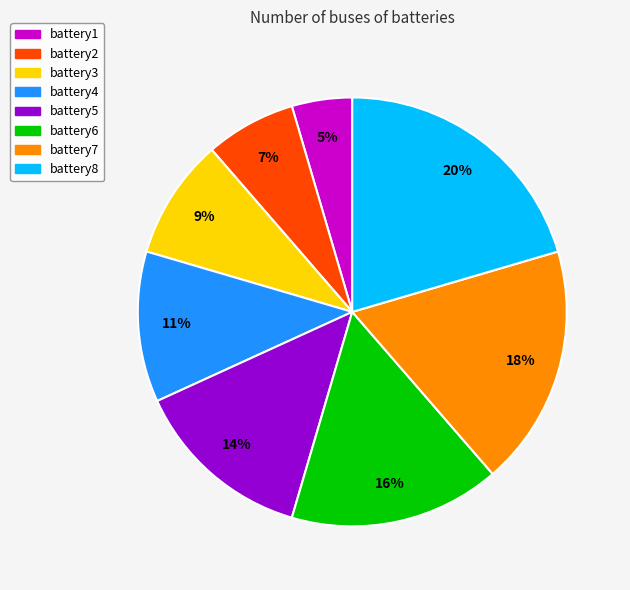

Do battery1 and battery4 together represent more than half of the pie?

No